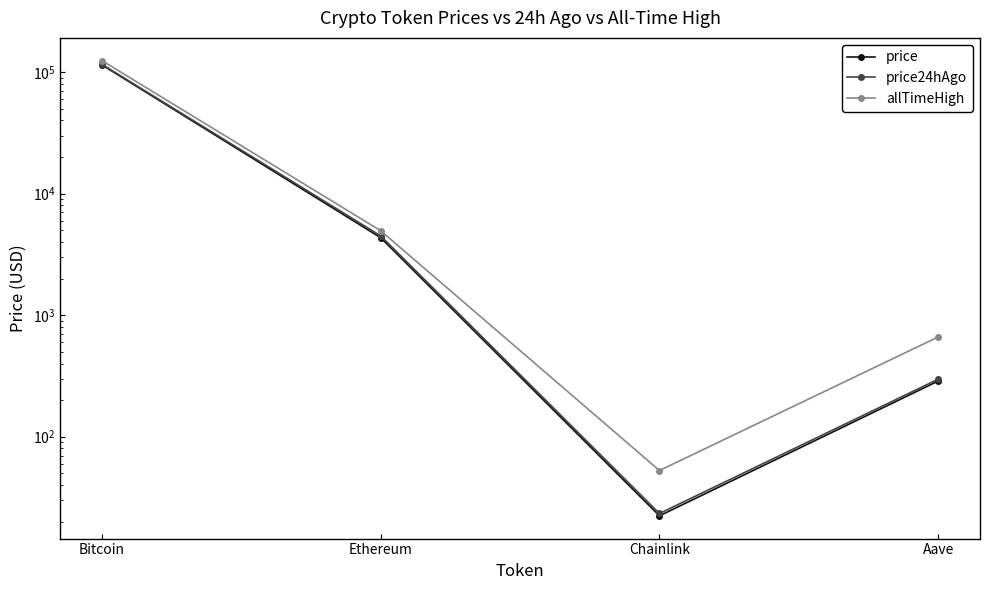

Which series has the largest range (max minus min)?

allTimeHigh